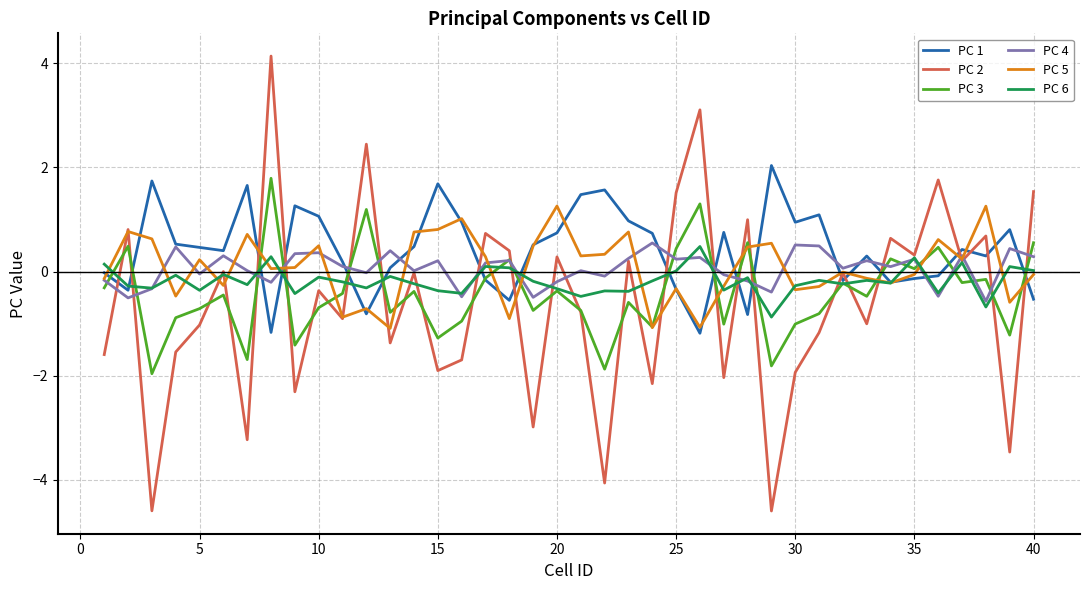

Which series has the widest spread of values?

PC 2